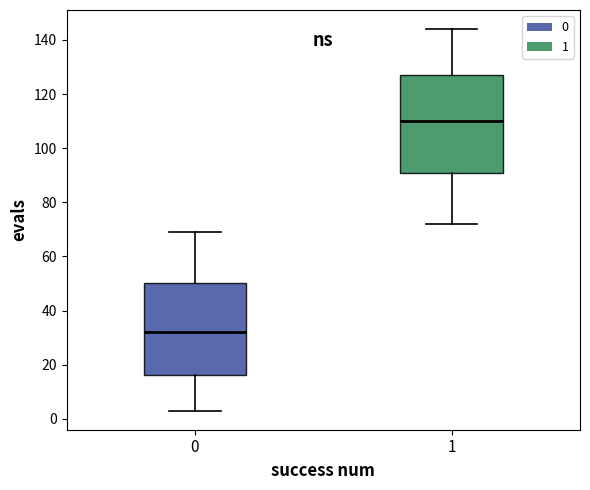

Reading left to right, read every box against the y-axis: the position of its median line, the range the box covers, and the ends of its whiskers. The values are not printed on the chart, so give them approximately, as read against the axis.

0: median 32, box 16 to 50, whiskers 4 to 70
1: median 110, box 92 to 128, whiskers 72 to 144